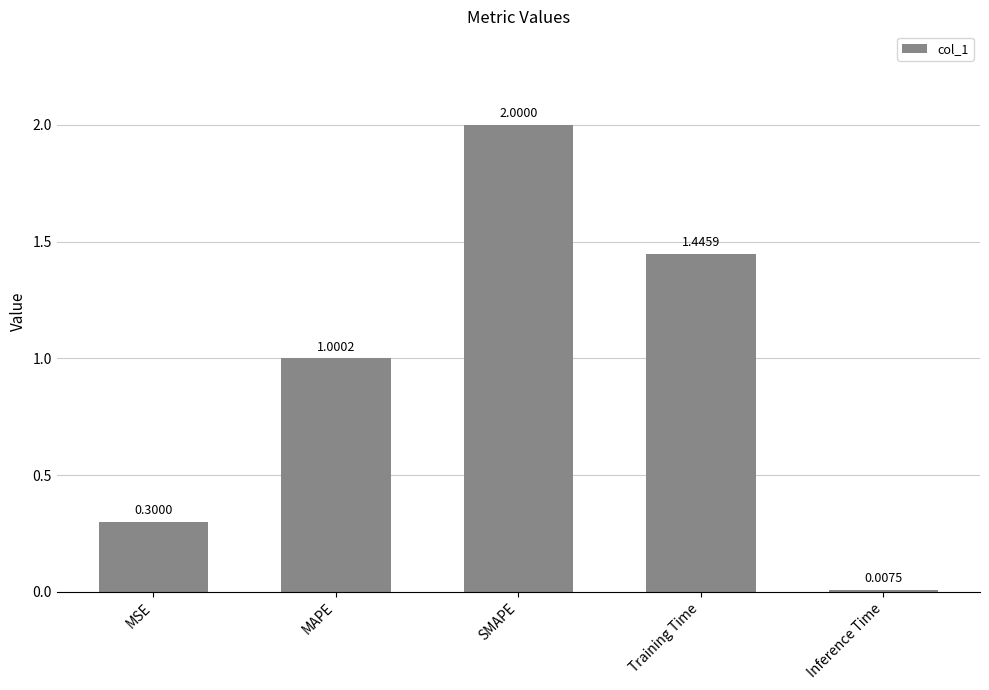

What is the ratio of the value at MAPE to the value at SMAPE?

0.5